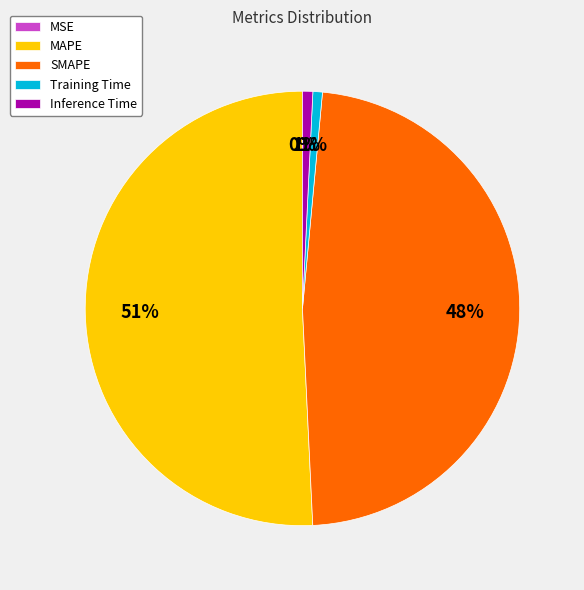

Combined, do Training Time and Inference Time account for over 50%?

No